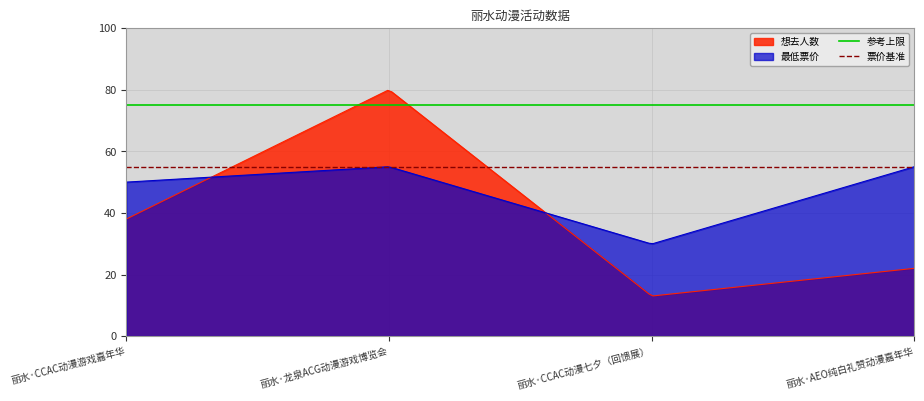

Is the value of 参考上限 at 丽水·龙泉ACG动漫游戏博览会 greater than the value of 票价基准 at 丽水·CCAC动漫游戏嘉年华?

Yes